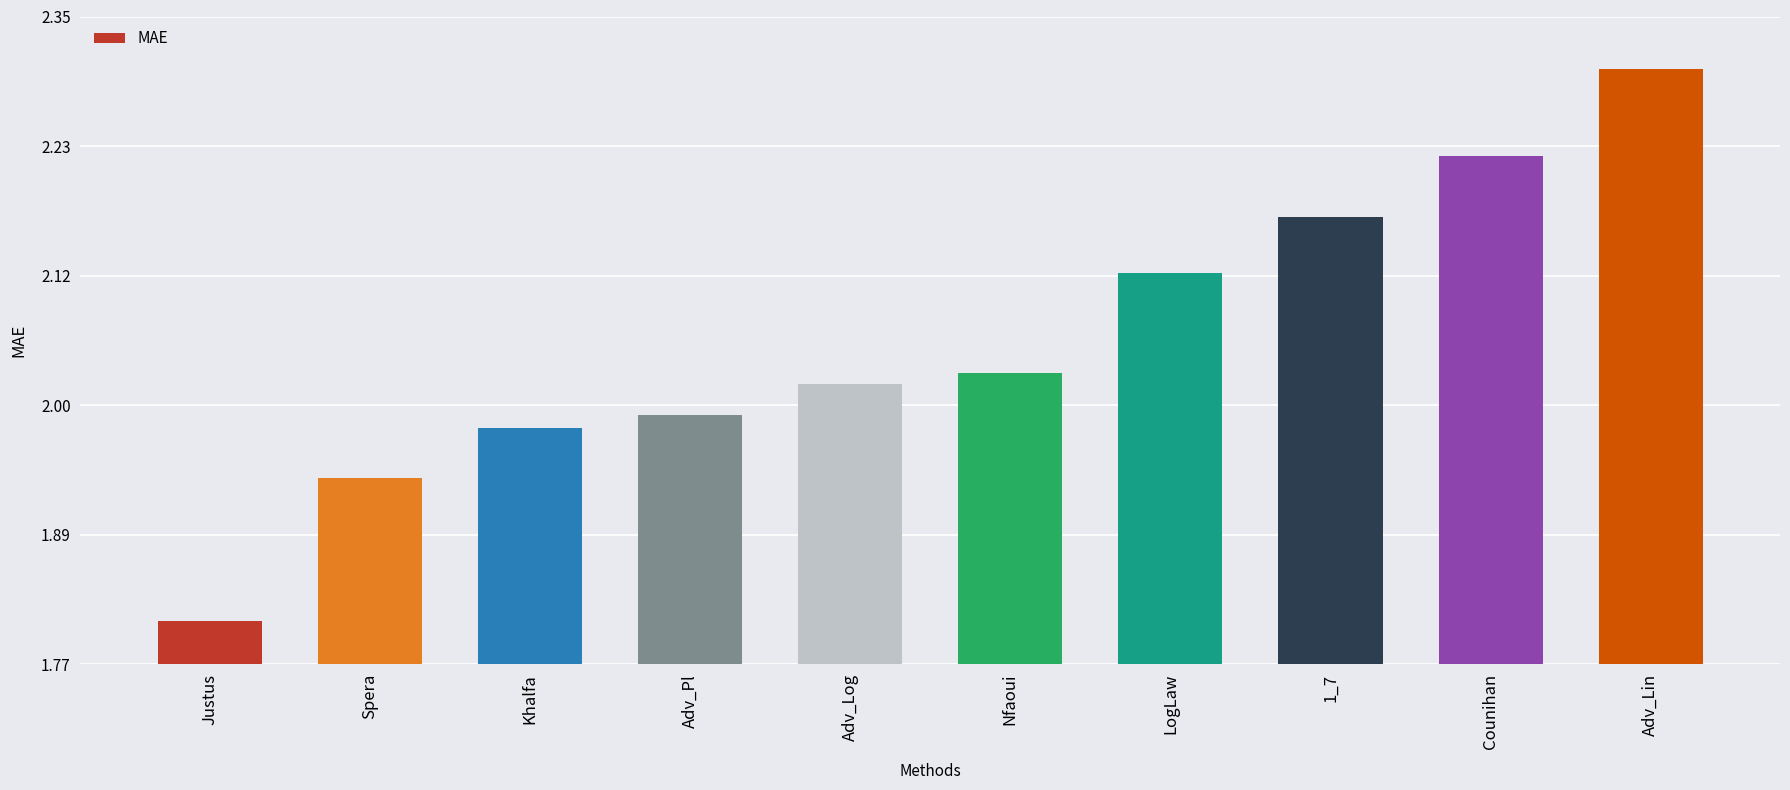

True or false: the data shows 2.3 at Adv_Lin.

True